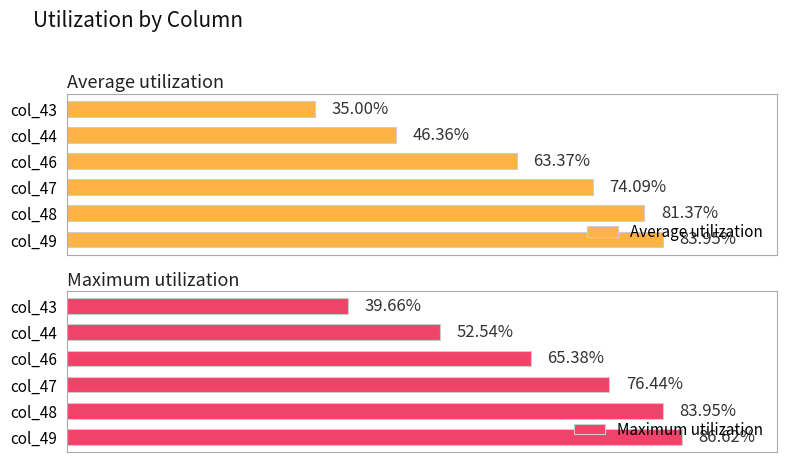

At col_43, list the series in order from smallest to largest.

Average utilization, Maximum utilization